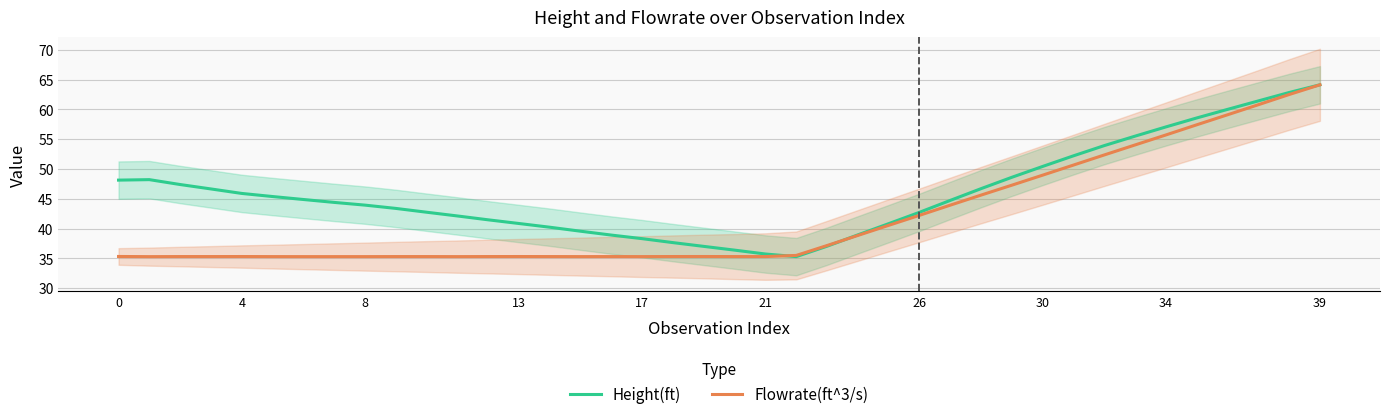

How many lines are shown in the chart?

2